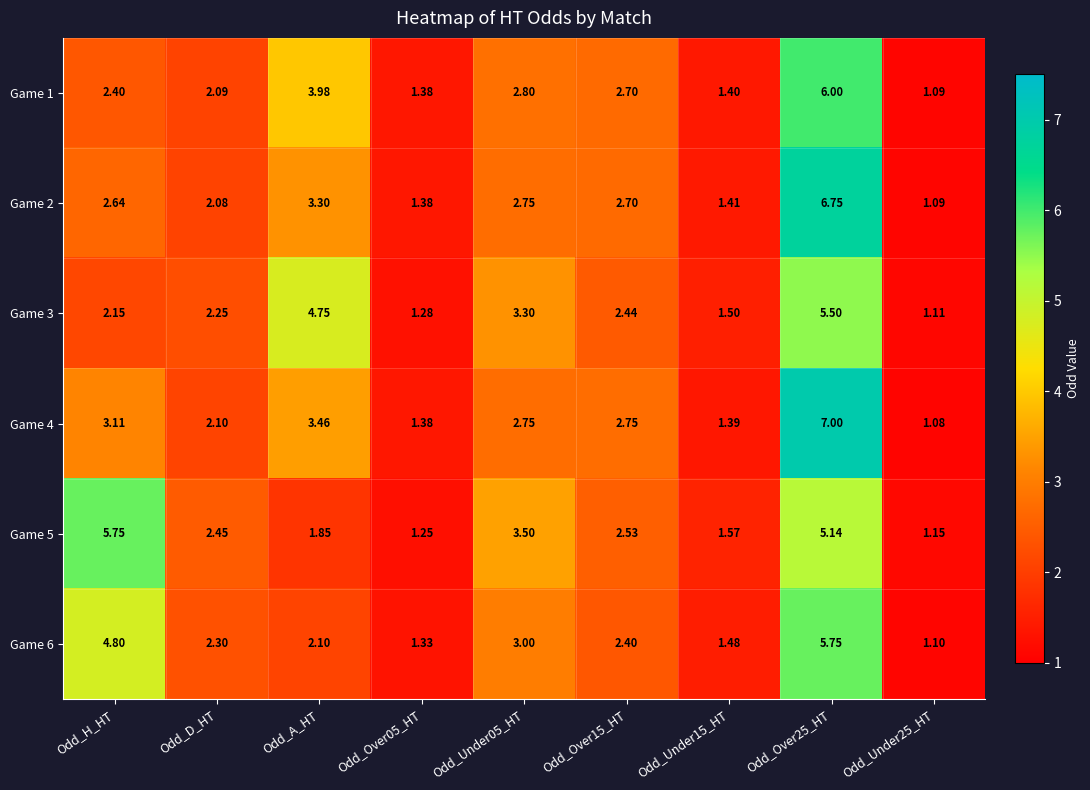

Where is Game 4 nearest to the value 4?

Odd_A_HT